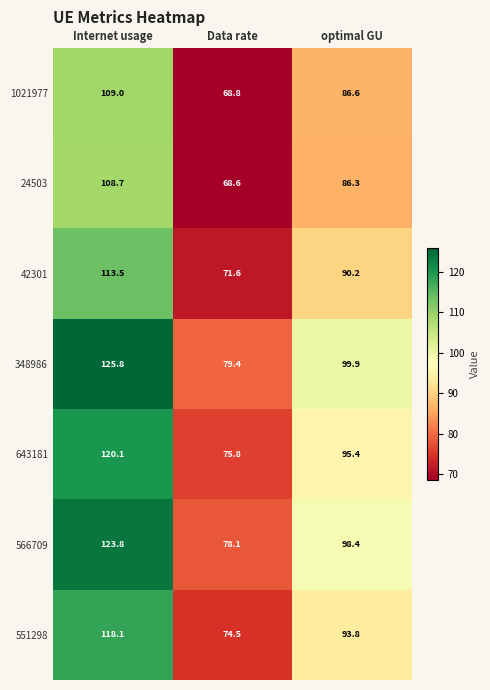

The value of 566709 at optimal GU is 98.4. True or false?

True